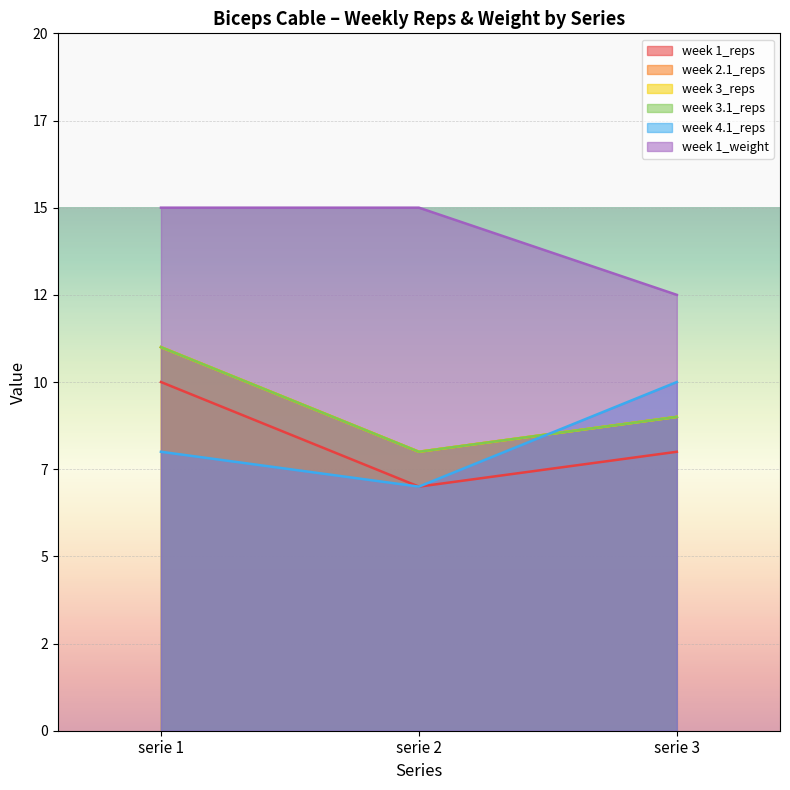

At how many categories does at least one series exceed 8?

3